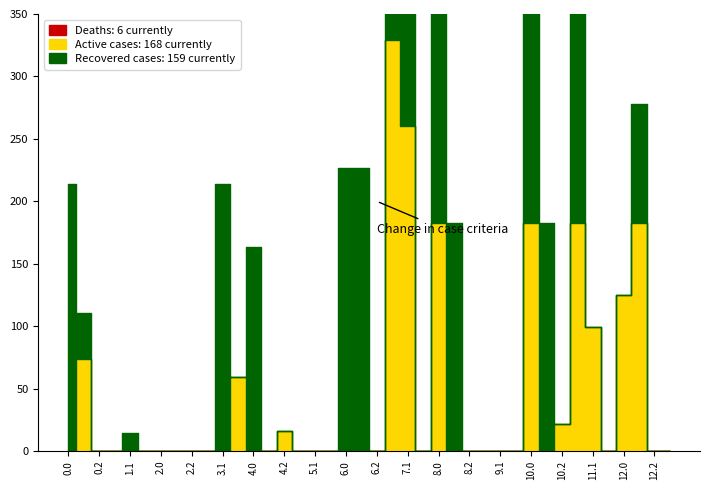

Rank the series by their average value, from highest to lowest.

Recovered cases, Active cases, Deaths